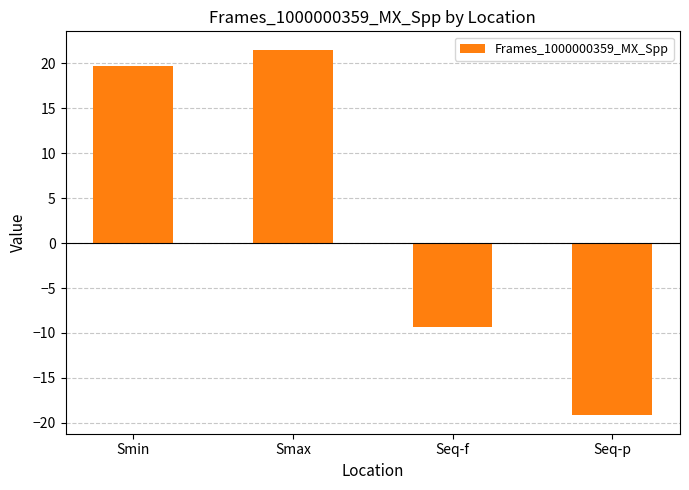

What is the sum of all values?

12.8